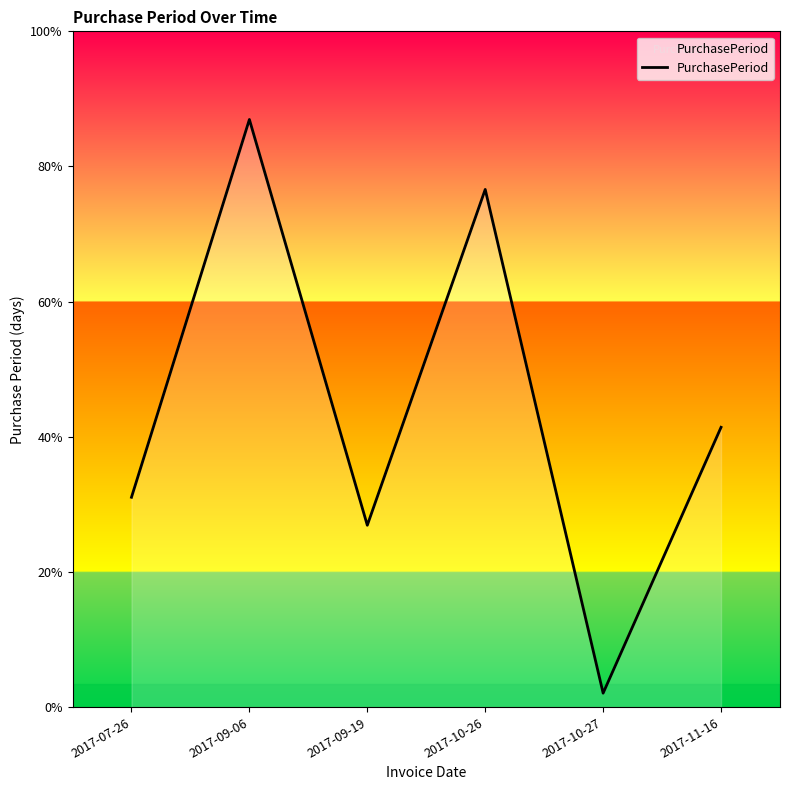

At which category does the data reach its first local valley?

2017-09-19